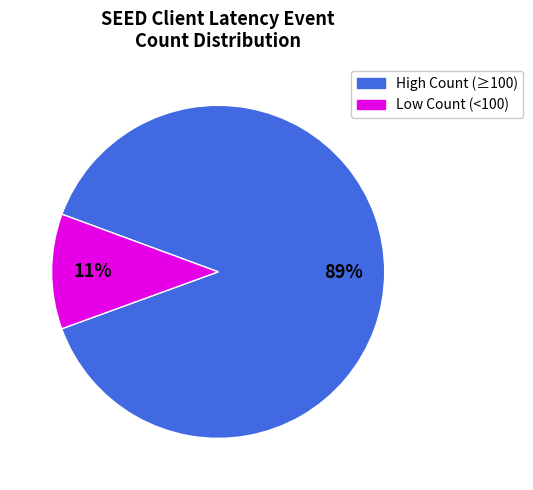

Is there a majority slice in this chart?

Yes